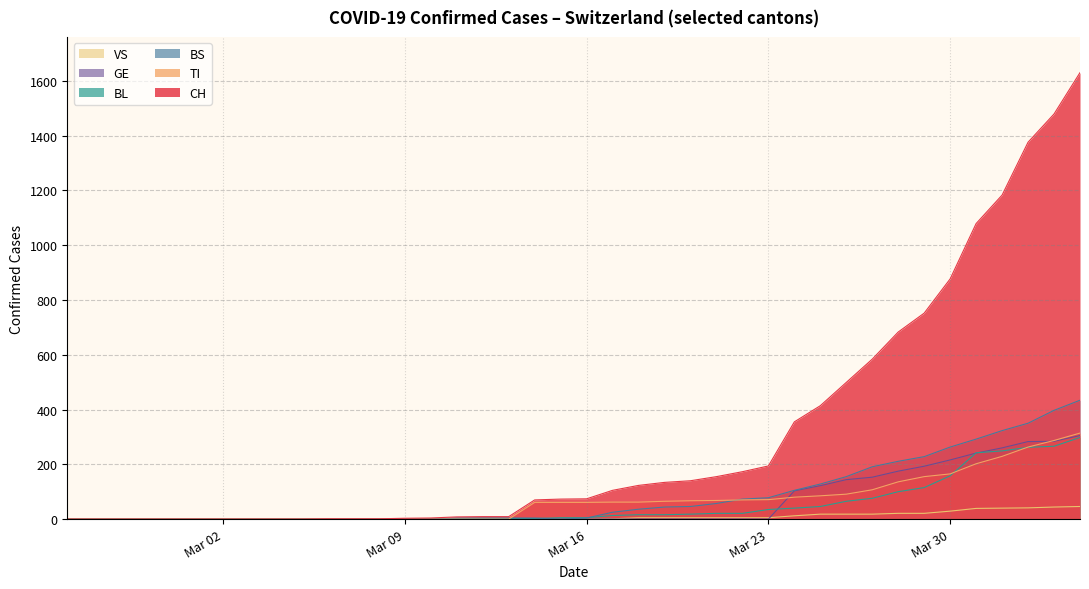

What is the maximum value for GE?

305